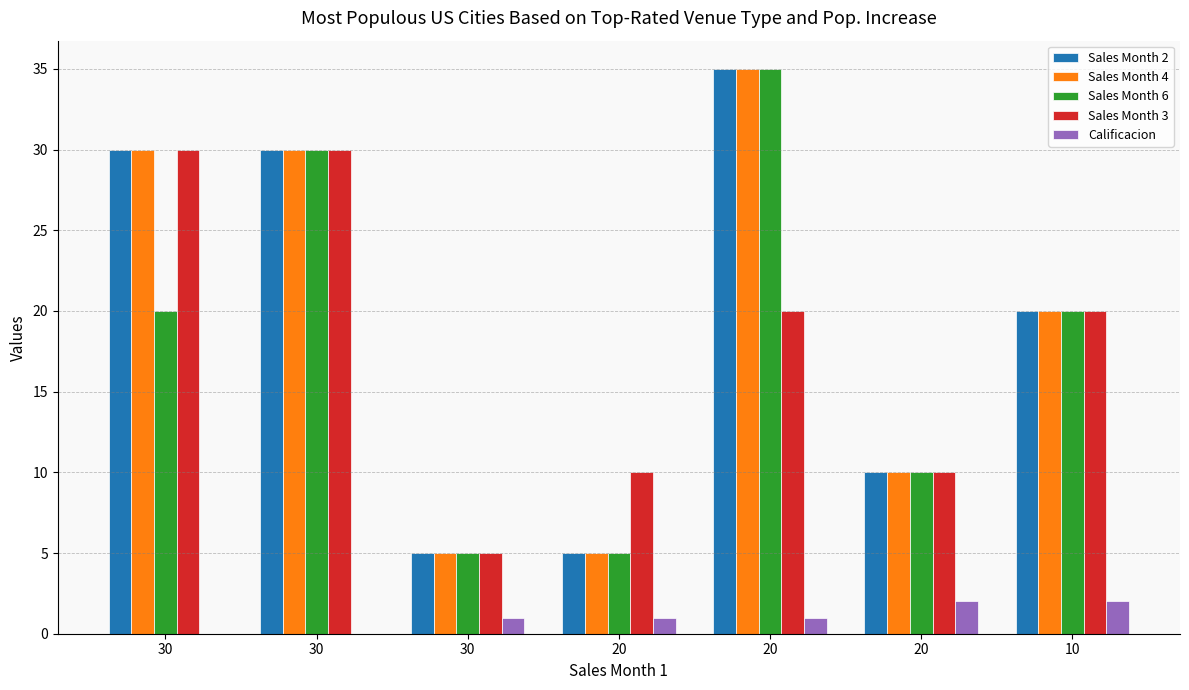

What value does the Sales Month 2 series have at 20, to the nearest 10?

40